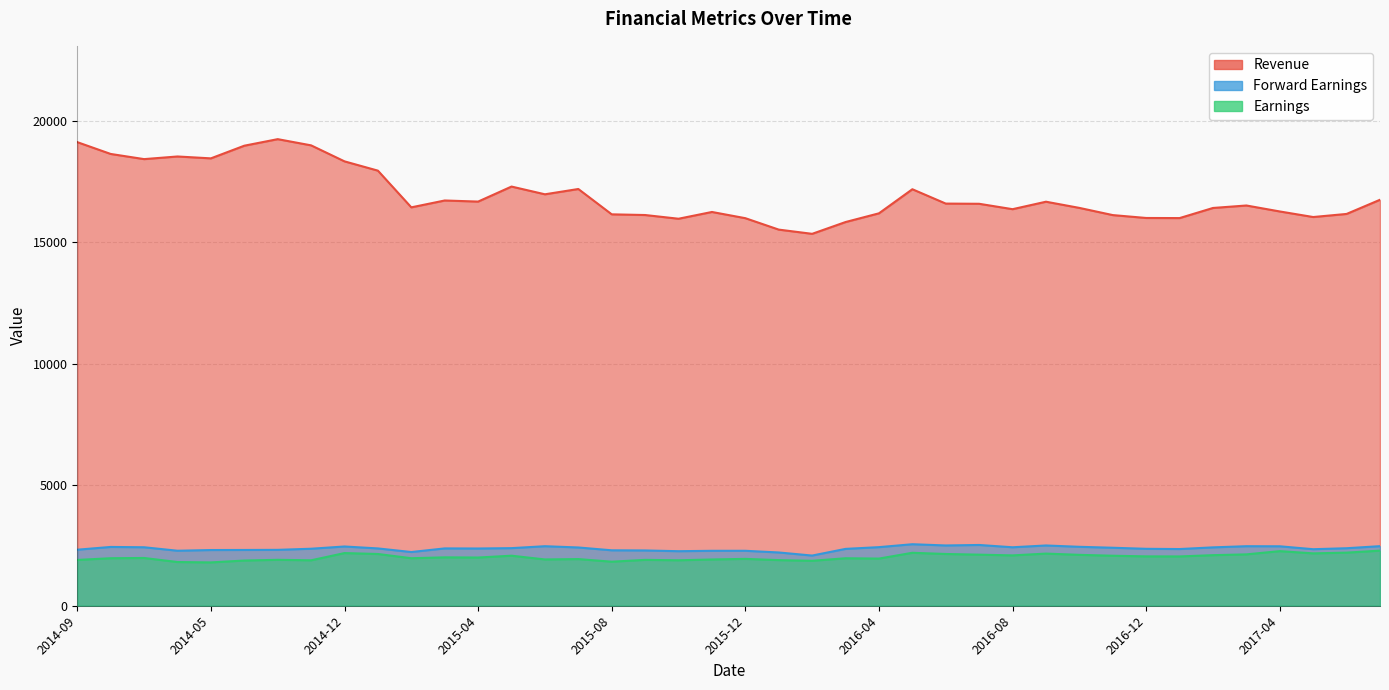

What is the difference between the maximum and minimum values in the Forward Earnings series?

467.8